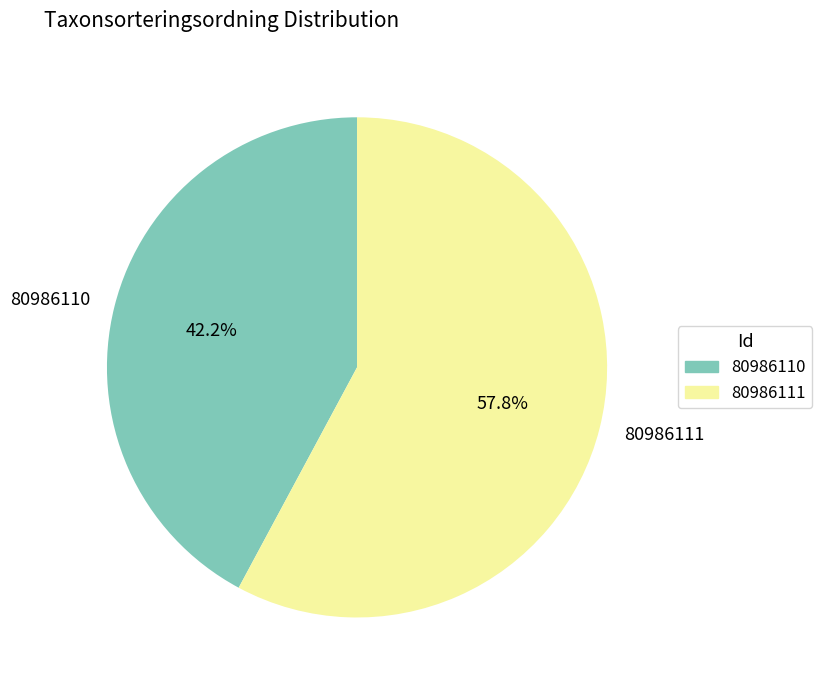

Is 80986111 the majority of the pie?

Yes